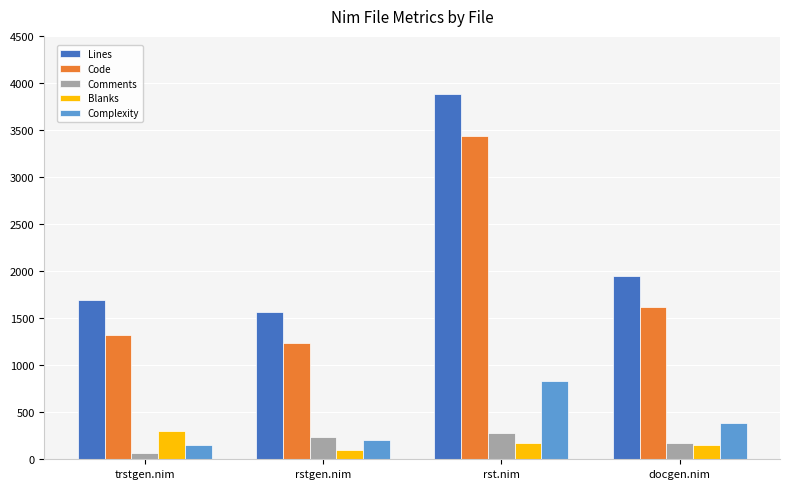

What is the lowest value of the Blanks series?

94